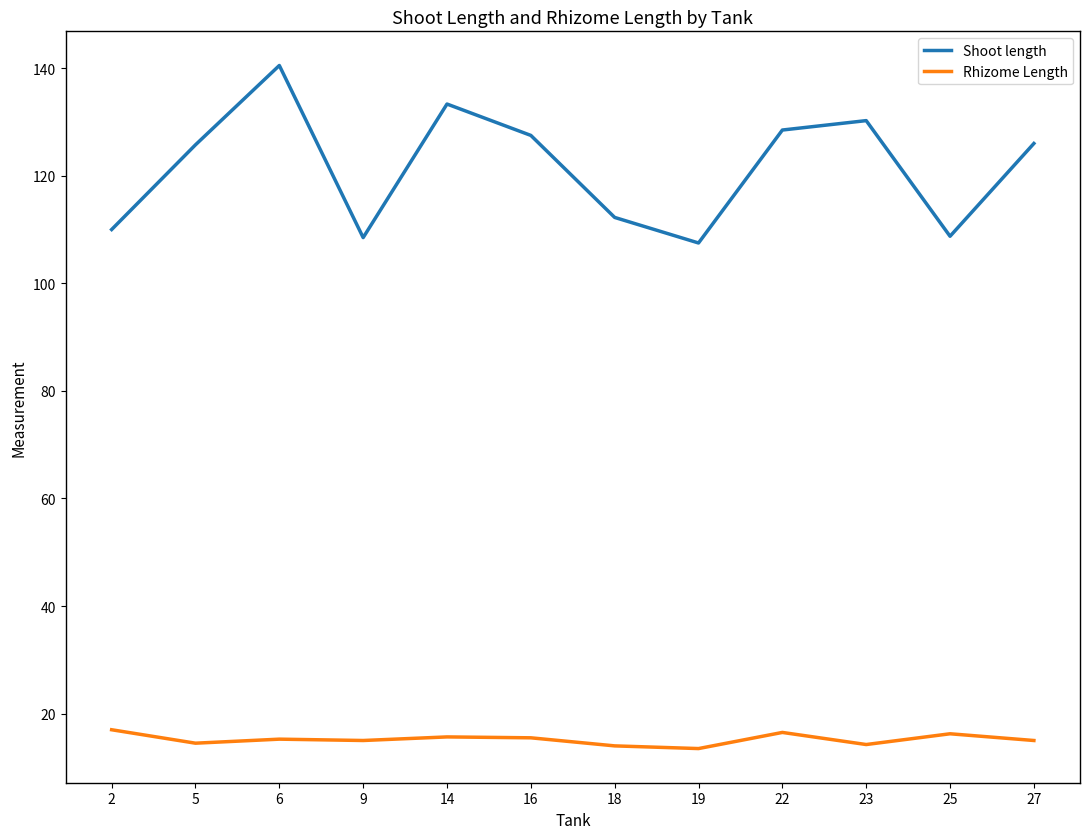

True or false: Shoot length and Rhizome Length intersect in this chart.

False